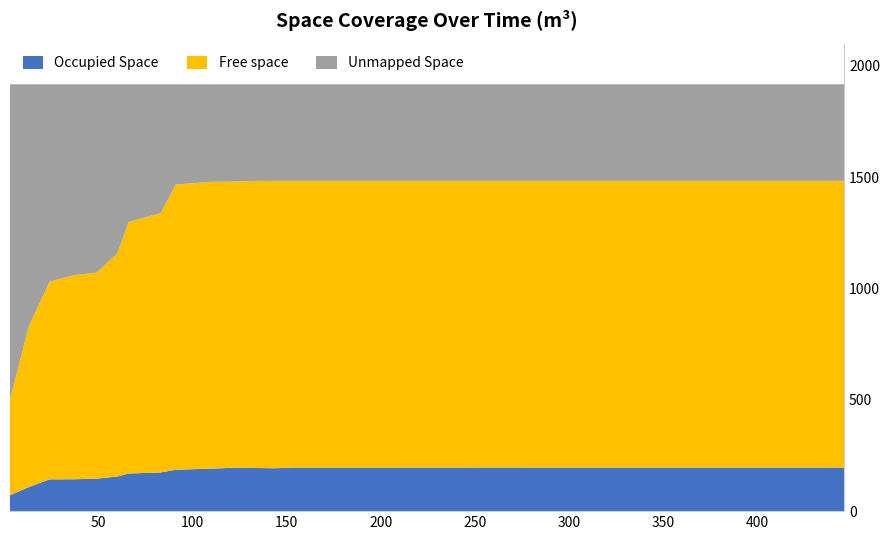

Reading left to right, extract all data points from this chart.

Occupied Space: 2.93=71.7	12.985=108.3	23.985=142.9	36.935=143.2	48.935=145.9	59.985=155.7	66.04=169.1	82.93=173.8	91.04=186.2	108.985=190.6	122.935=195.3	128.04=194.3	143.945=192.7	153.04=195.8	172.935=195.8	178.04=195.8	195.93=195.8	206.945=195.8	223.935=195.9	236.935=195.9	242.04=195.9	255.04=195.9	274.935=195.9	287.935=195.9	295.945=195.8	312.935=195.9	325.935=195.9	332.04=195.9	351.935=195.9	358.925=195.9	370.04=195.9	385.945=195.9	398.945=195.9	415.935=195.9	421.04=195.9	440.935=195.9	446.04=195.9
Free space: 2.93=428.1	12.985=723.9	23.985=887.5	36.935=916.9	48.935=925.4	59.985=1002.6	66.04=1129.9	82.93=1165.3	91.04=1280.8	108.985=1288.7	122.935=1285.1	128.04=1289.0	143.945=1291.1	153.04=1288.1	172.935=1288.0	178.04=1288.0	195.93=1288.1	206.945=1288.0	223.935=1288.0	236.935=1288.0	242.04=1288.0	255.04=1287.9	274.935=1287.9	287.935=1288.0	295.945=1288.0	312.935=1288.0	325.935=1288.0	332.04=1288.0	351.935=1288.0	358.925=1288.0	370.04=1288.0	385.945=1288.0	398.945=1288.0	415.935=1288.0	421.04=1288.1	440.935=1288.0	446.04=1288.0
Unmapped Space: 2.93=1417.8	12.985=1085.4	23.985=887.2	36.935=857.5	48.935=846.3	59.985=759.3	66.04=618.6	82.93=578.6	91.04=450.6	108.985=438.3	122.935=437.2	128.04=434.3	143.945=433.8	153.04=433.8	172.935=433.8	178.04=433.8	195.93=433.7	206.945=433.7	223.935=433.7	236.935=433.7	242.04=433.7	255.04=433.7	274.935=433.7	287.935=433.7	295.945=433.7	312.935=433.7	325.935=433.7	332.04=433.7	351.935=433.7	358.925=433.7	370.04=433.7	385.945=433.7	398.945=433.7	415.935=433.7	421.04=433.7	440.935=433.7	446.04=433.7